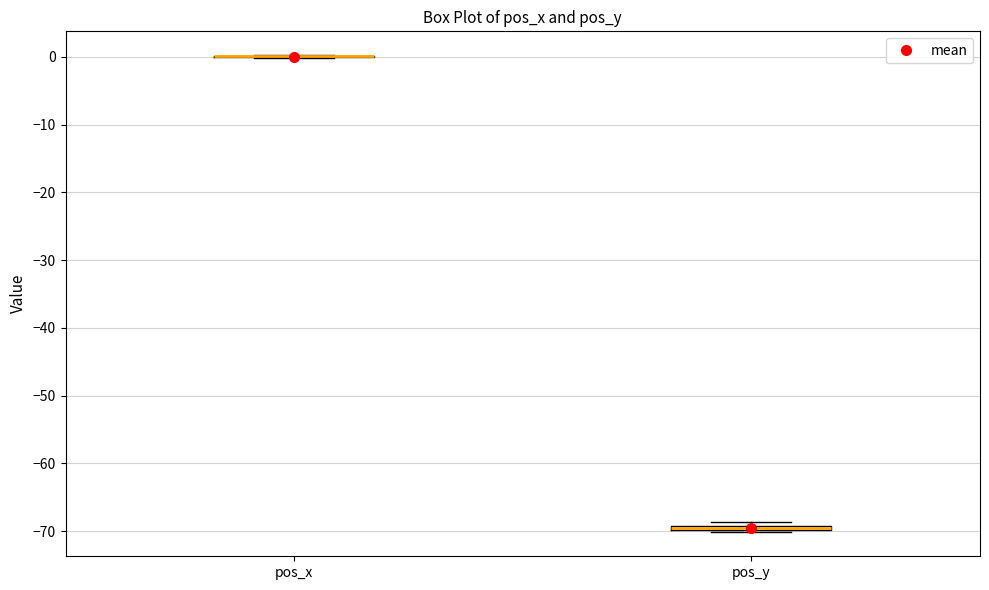

Where is the upper edge of the box for pos_y on the y-axis? The values are not printed on the chart, so give them approximately, as read against the axis.

-69